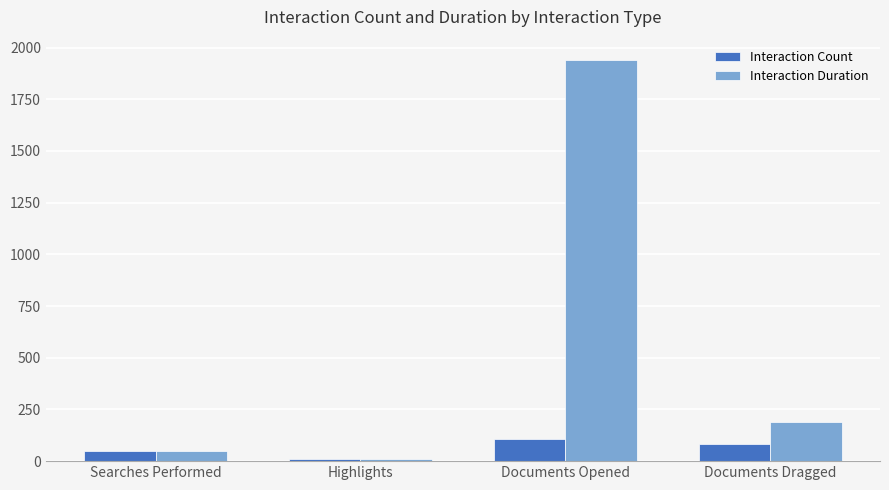

What position from the left is Highlights?

2